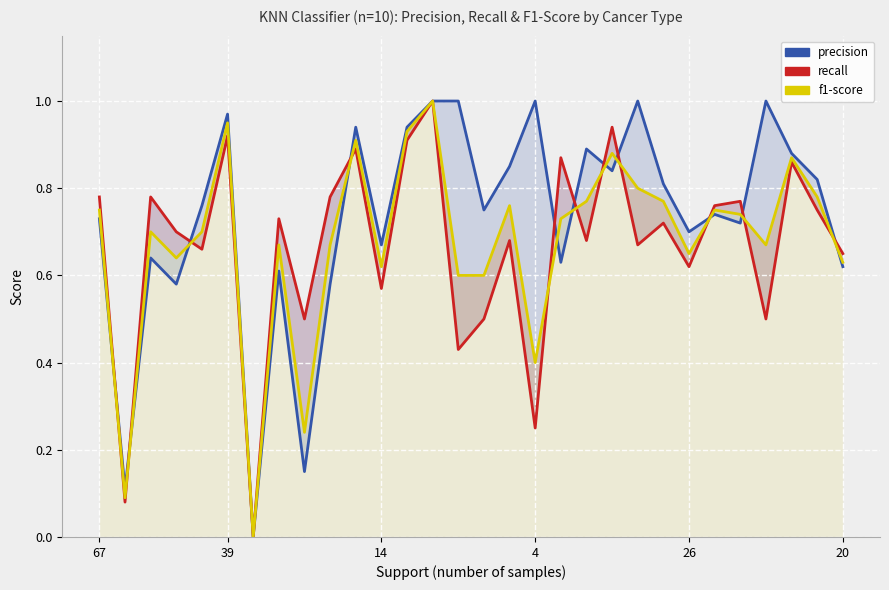

What is the sum of the f1-score values at 26 and 15?

1.3